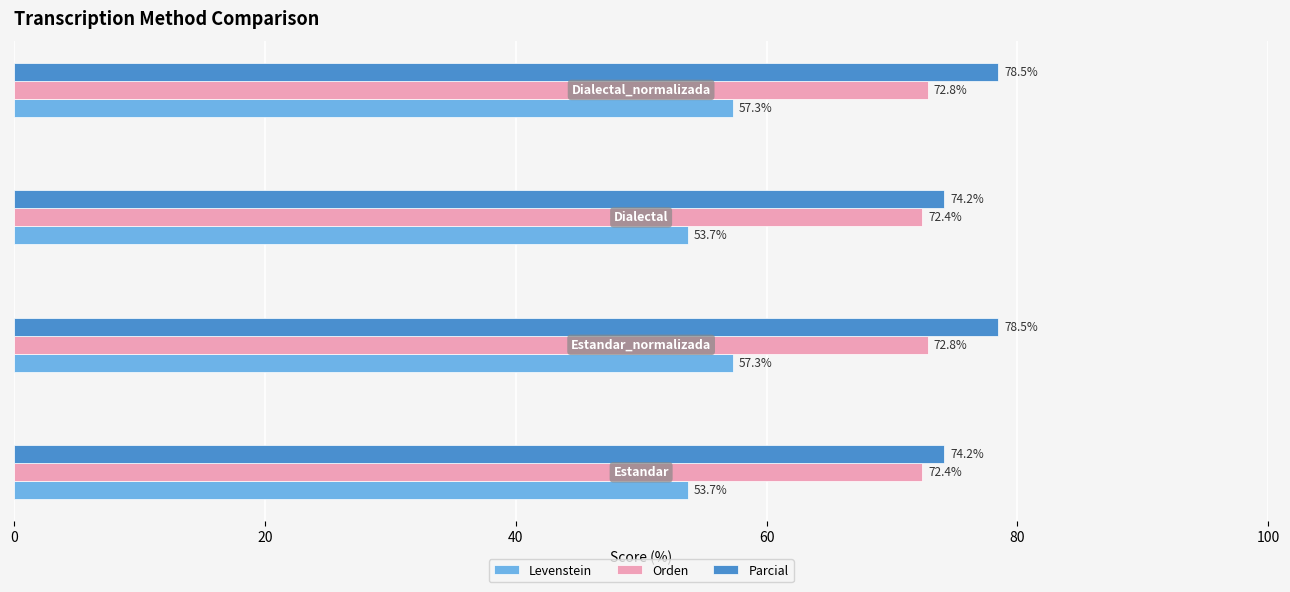

Rank the series by their maximum value, from lowest to highest.

Levenstein, Orden, Parcial